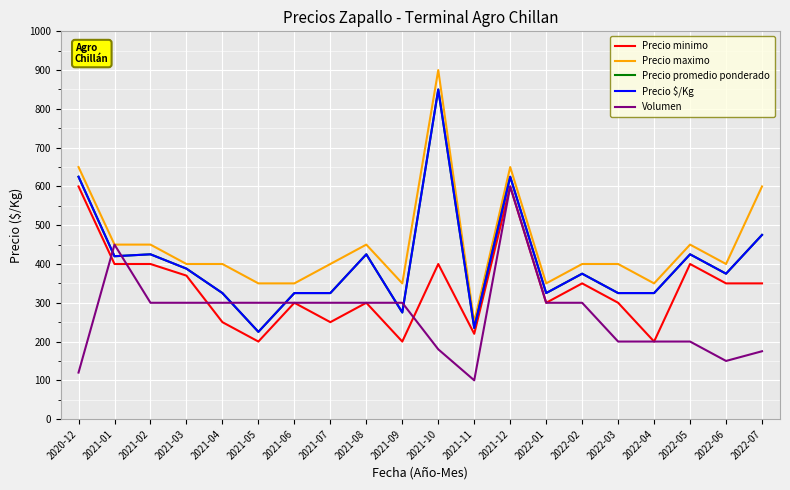

What position from the left is 2021-06?

7